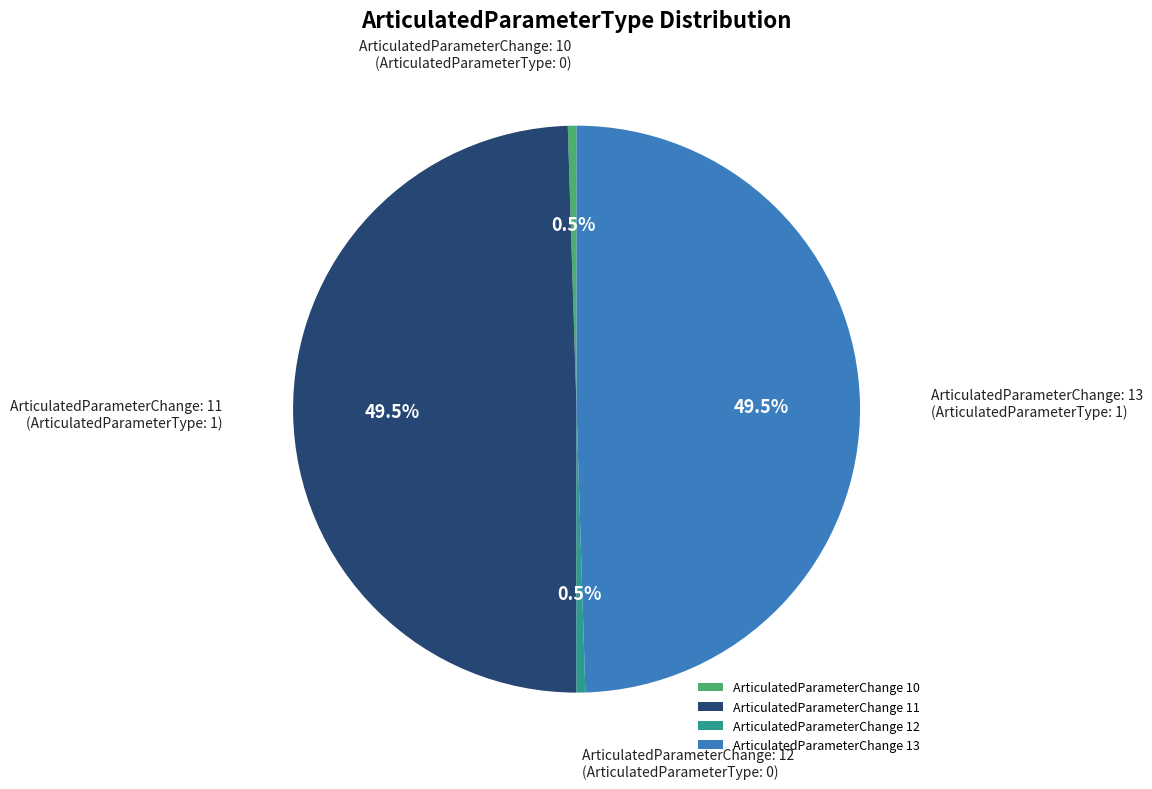

Combined, what portion of the pie is ArticulatedParameterChange 13 and ArticulatedParameterChange 11?

99.0%